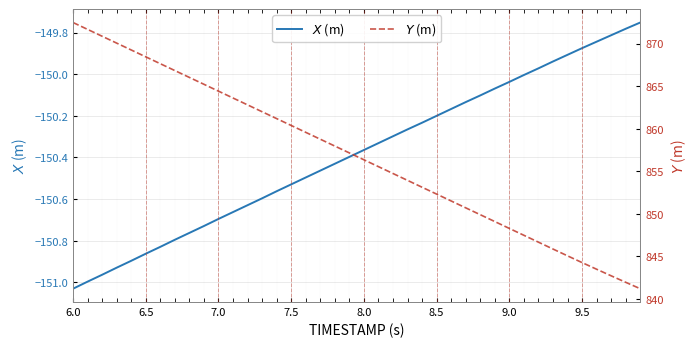

Which series has the largest total across all categories?

$Y$ (m)